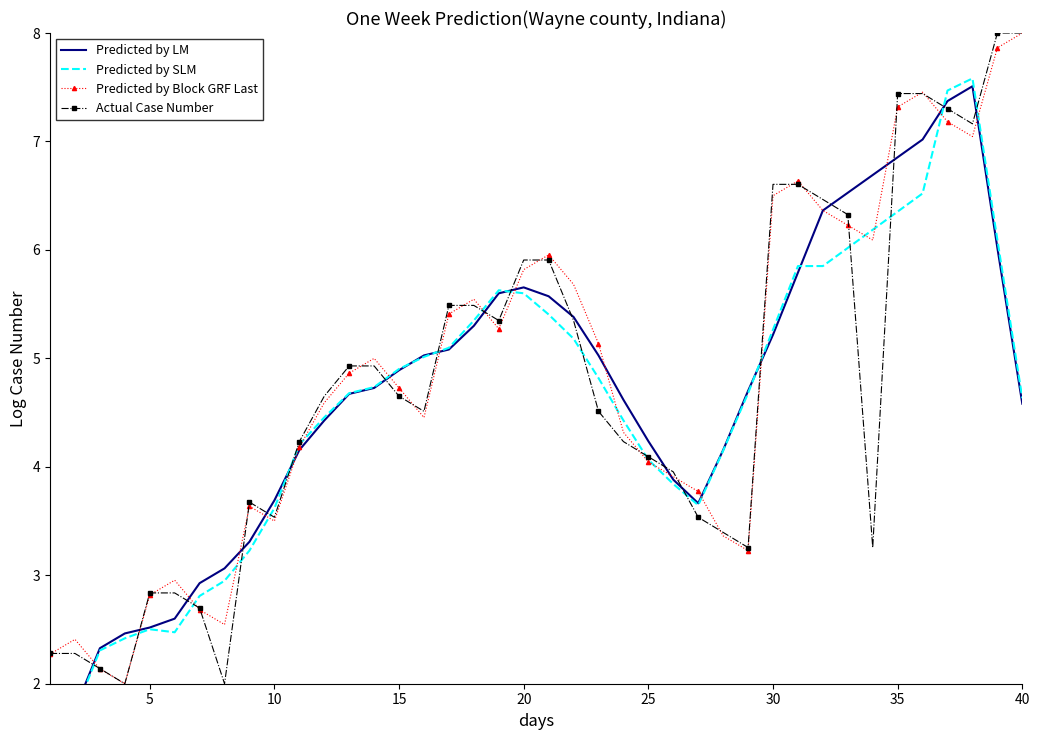

Which series has the largest range (max minus min)?

Predicted by SLM